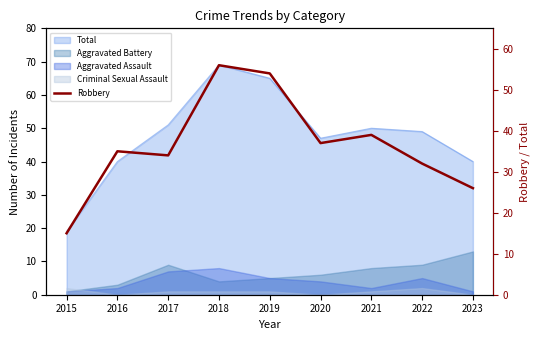

At which category does the data reach its first local peak?

2016